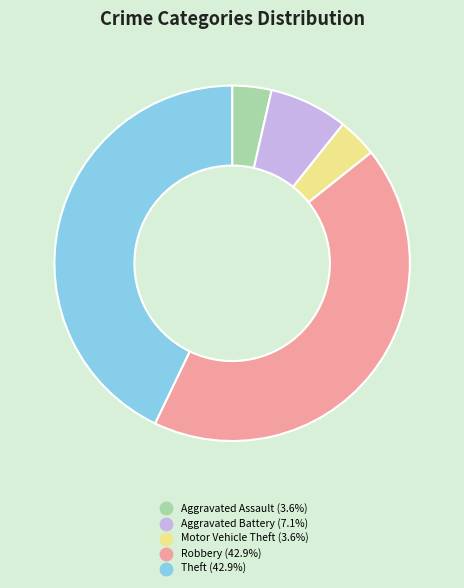

The Motor Vehicle Theft slice represents 13% of the pie. True or false?

False